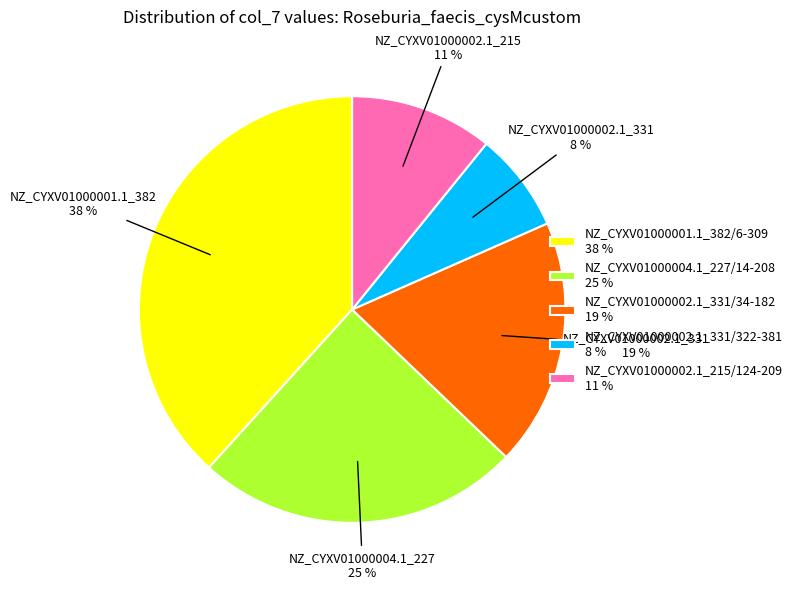

Approximately how many times larger is the value at NZ_CYXV01000002.1_215/124-209 compared to NZ_CYXV01000002.1_331/34-182?

0.6